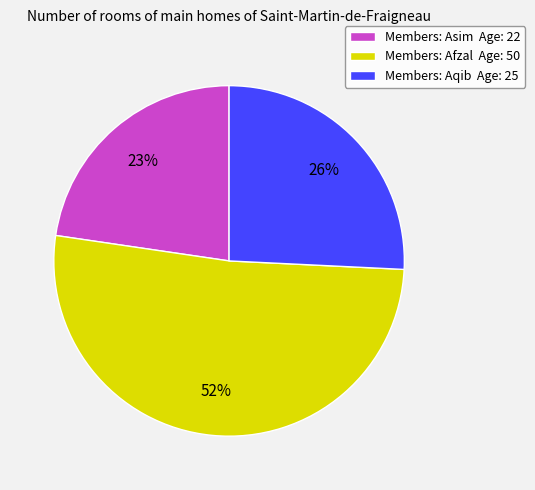

Which slice is the smallest?

Members: Asim Age: 22